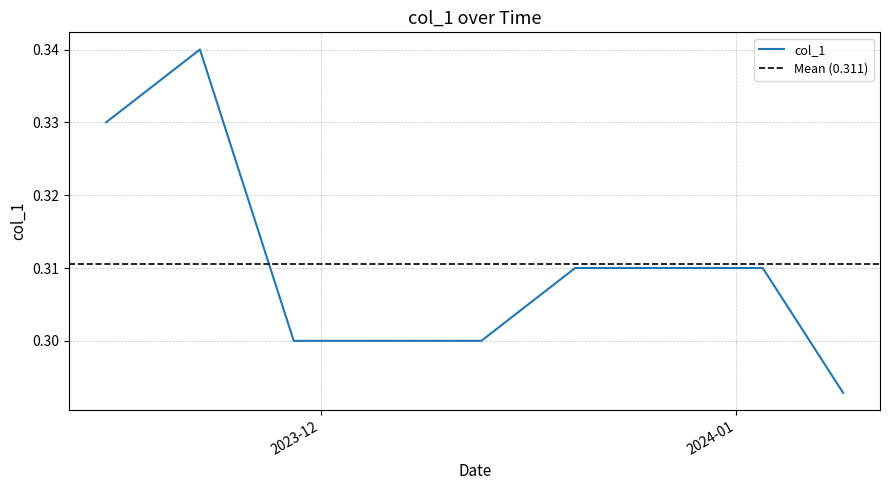

True or false: there are more than 1 points higher than both neighbors.

False